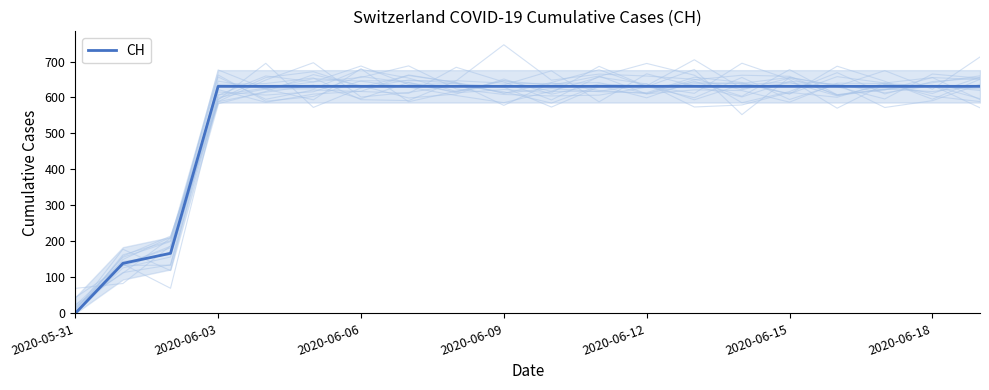

Which category has the lowest value in the CH series?

2020-05-31